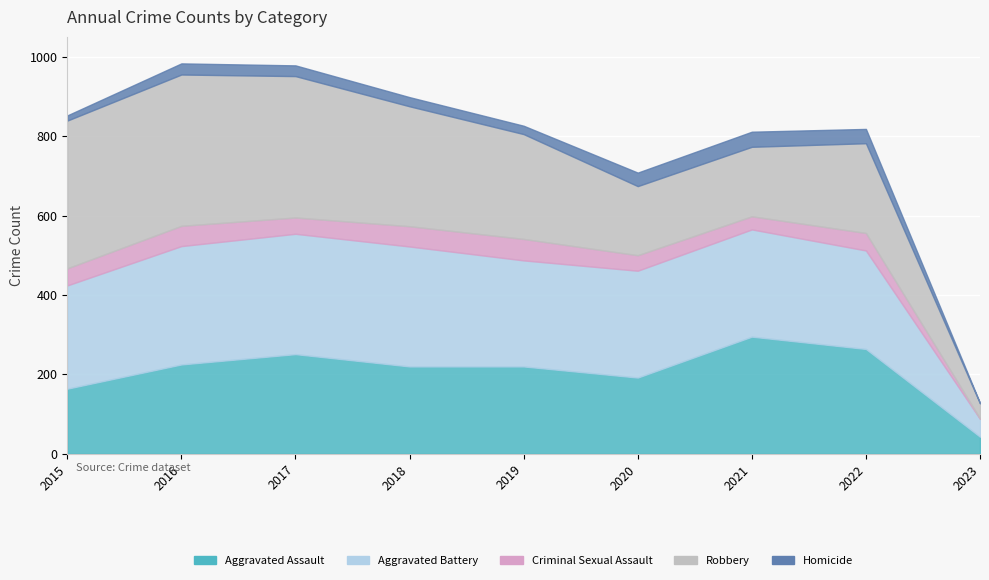

True or false: Aggravated Battery and Robbery intersect in this chart.

False